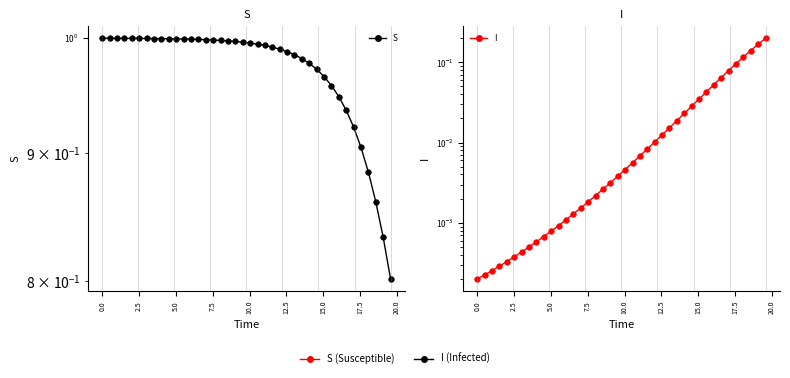

True or false: S has a value of 0.4 at 13.

False